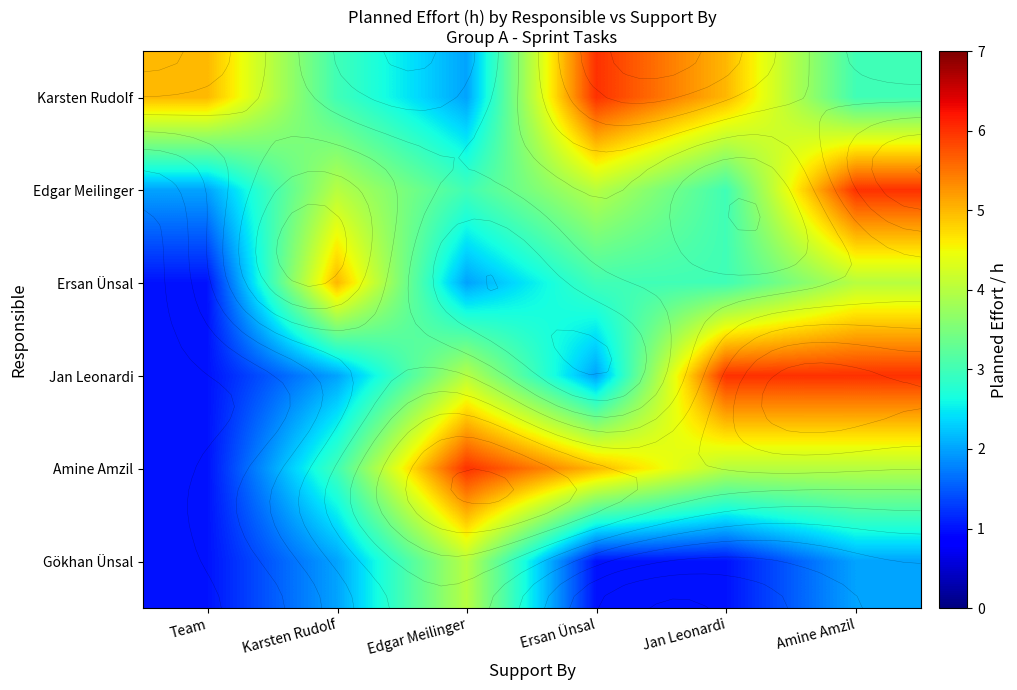

At which label does Edgar Meilinger first exceed 4?

Amine Amzil